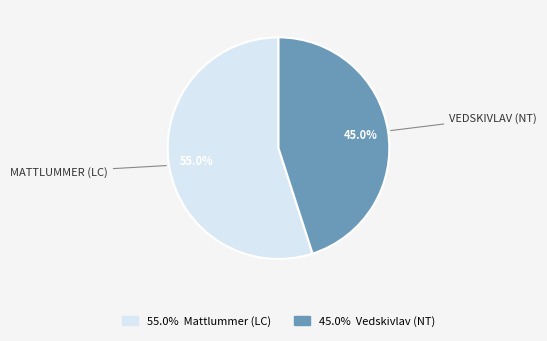

How many segments does this pie chart have?

2